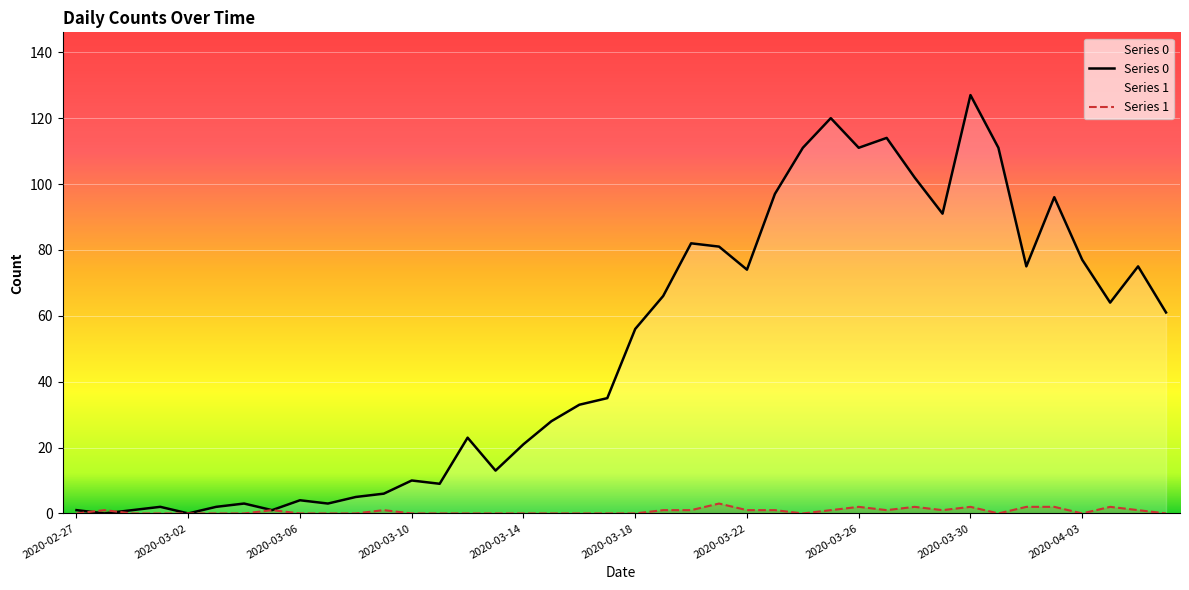

The Series 1 series shows 1 at 21. True or false?

True